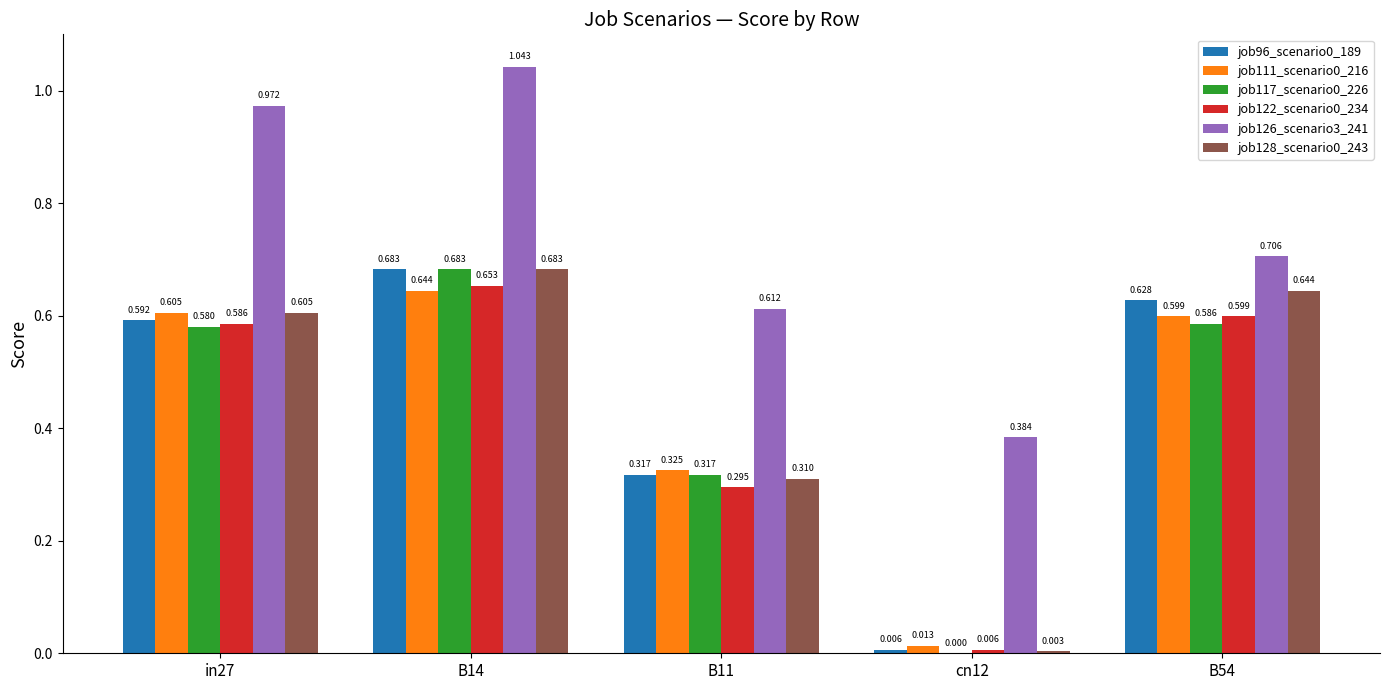

What value does the job128_scenario0_243 series have at B11?

0.3